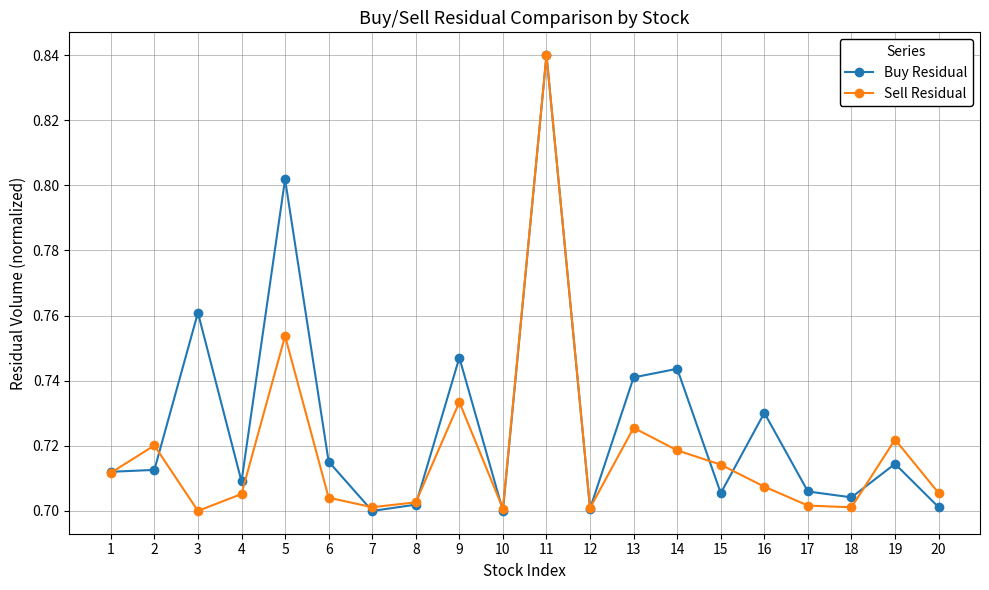

At which category does Sell Residual reach its first local valley?

3